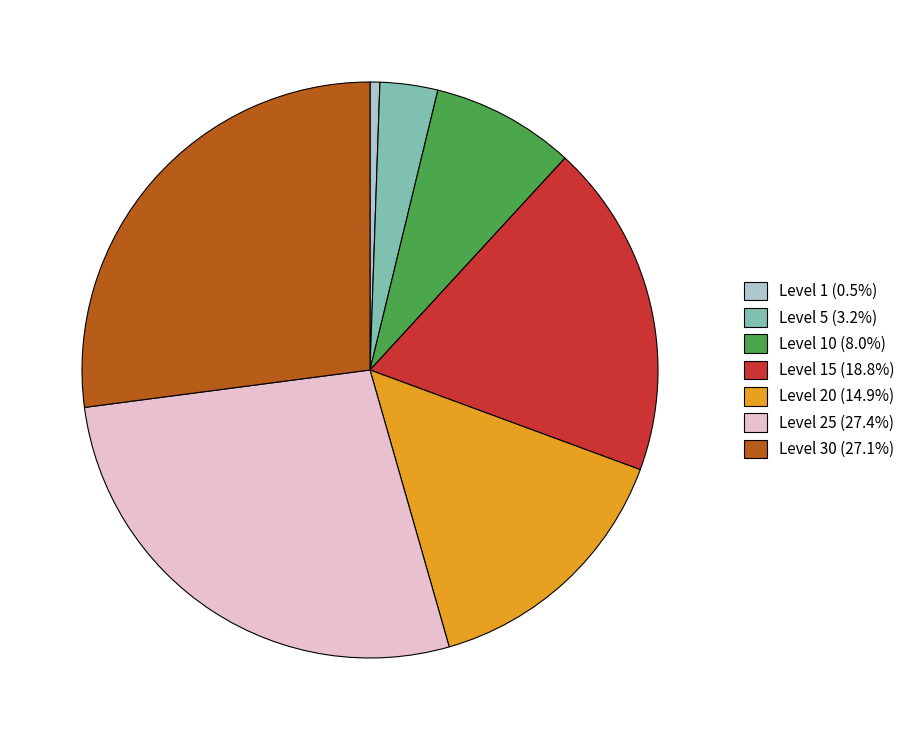

Do Level 10 (8.0%) and Level 30 (27.1%) together represent more than half of the pie?

No